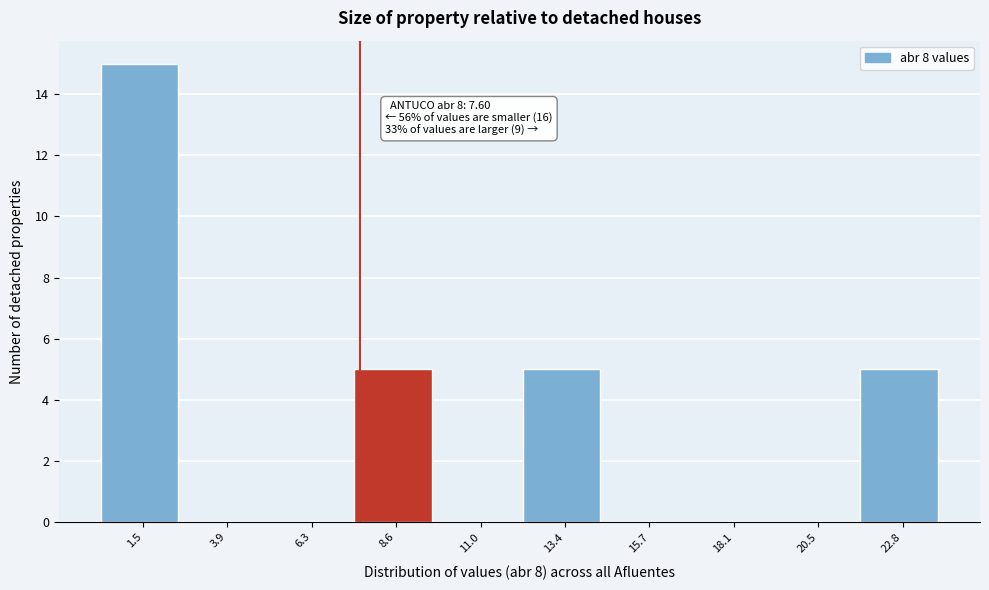

Which range on the x-axis has the tallest bar?

0.5 to 2.5